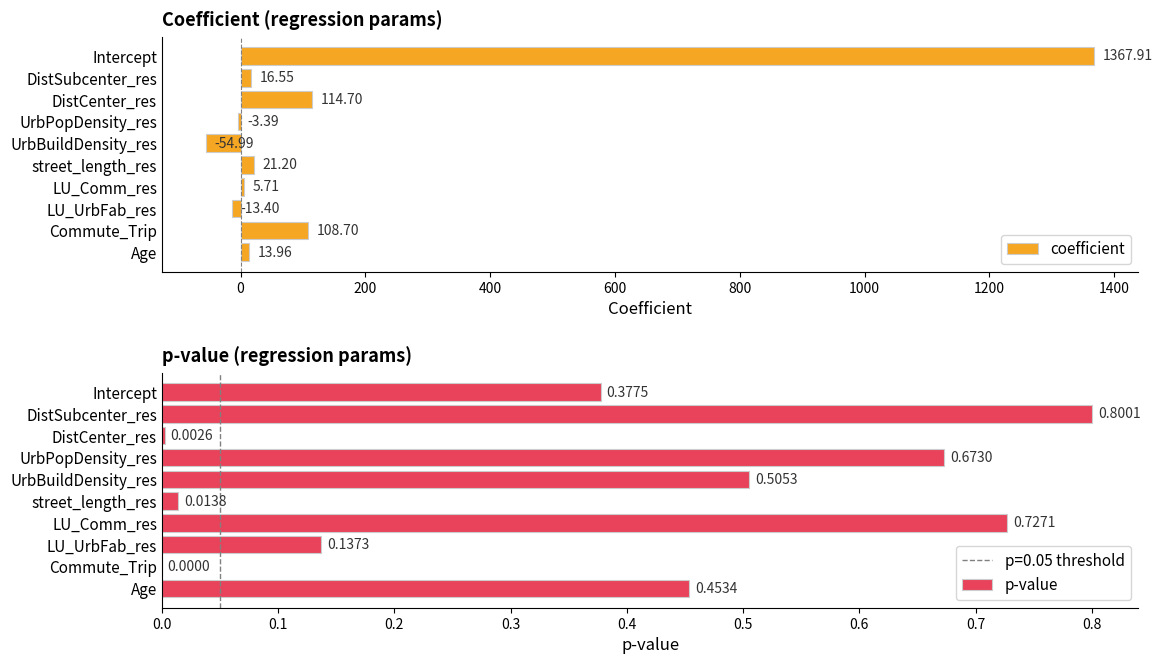

At which label does coefficient reach its peak?

Intercept